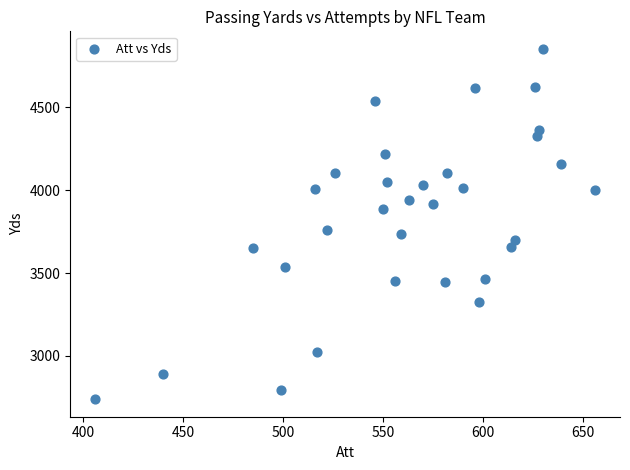

What is the range of Y values (max minus min)?

2115